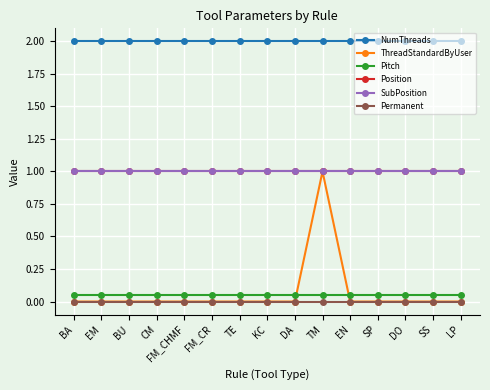

Is this an area chart (filled region under the line)?

No